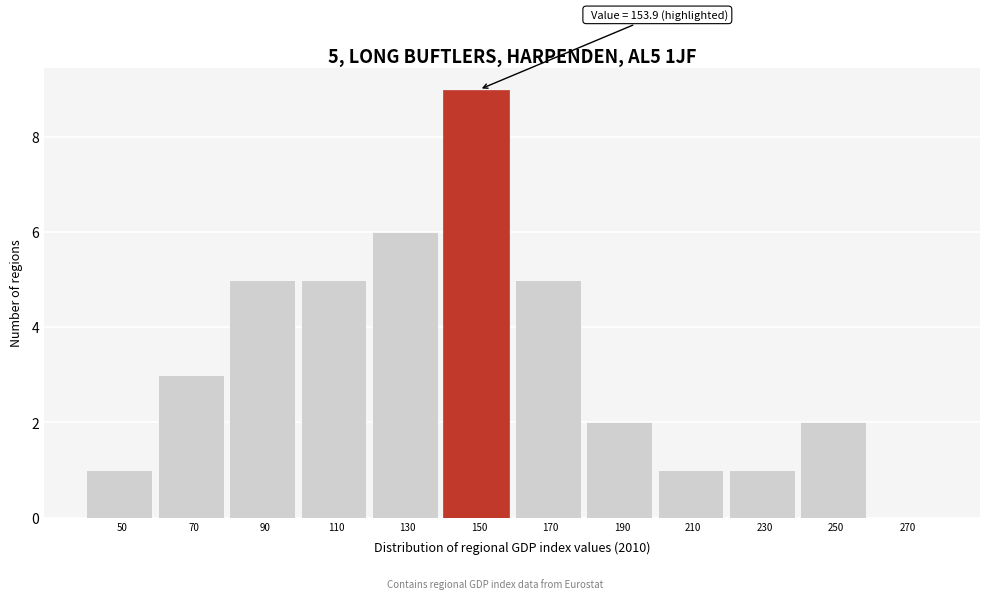

Reading left to right, transcribe all the data shown in this chart.

50=1	70=3	90=5	110=5	130=6	150=9	170=5	190=2	210=1	230=1	250=2	270=0